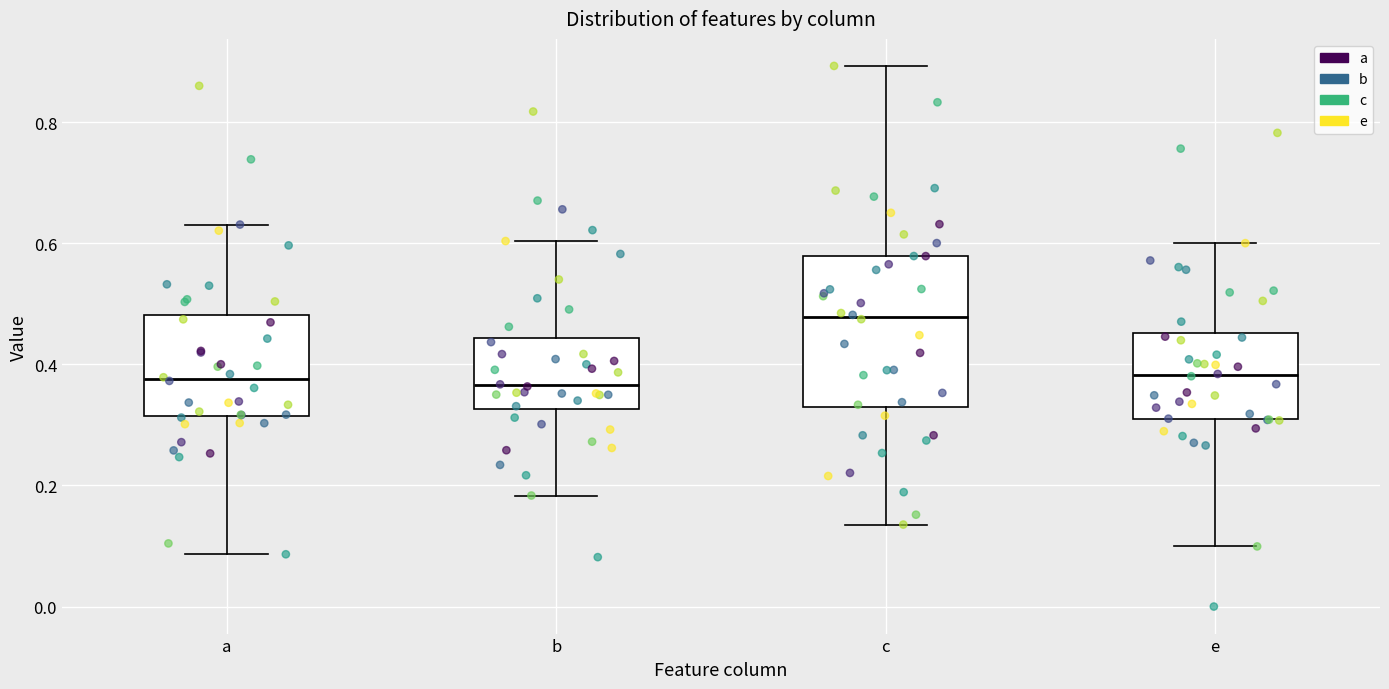

Which box has the highest median line?

c